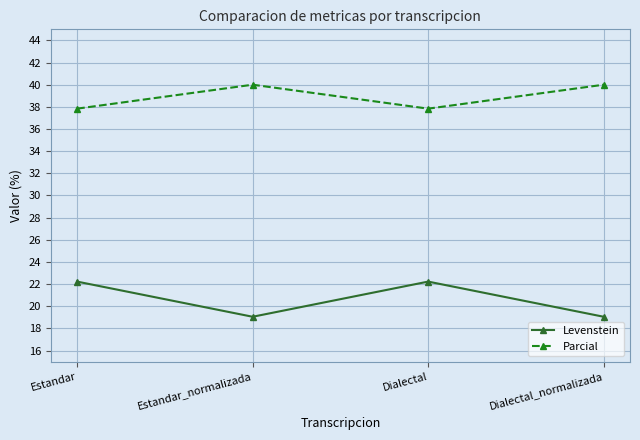

What is the highest value of the Parcial series?

40.0